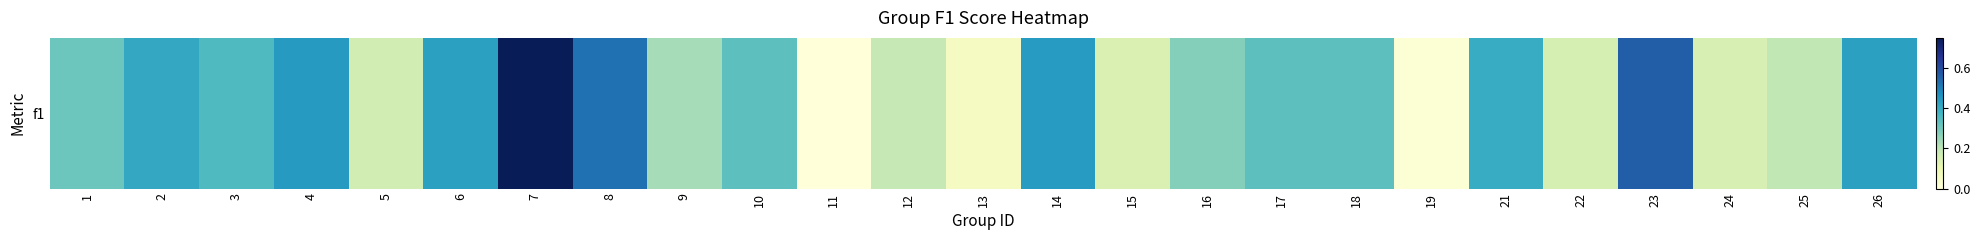

Reading left to right, list all the values displayed in this chart.

0.3	0.4	0.4	0.4	0.2	0.4	0.8	0.5	0.2	0.3	0.0	0.2	0.1	0.4	0.1	0.3	0.3	0.3	0.0	0.4	0.2	0.6	0.1	0.2	0.4